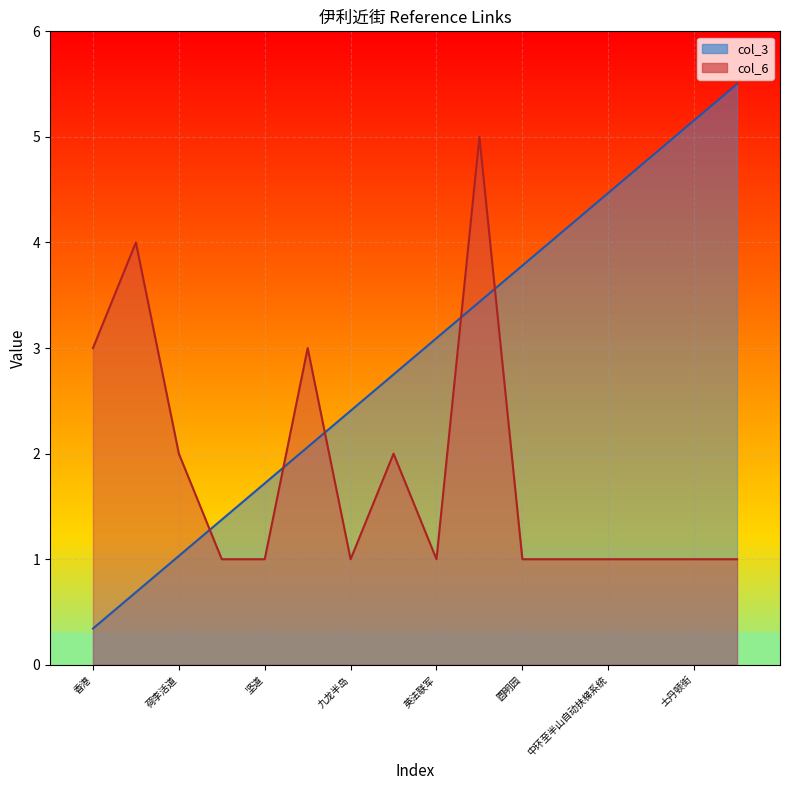

Rank the categories by col_6 value from lowest to highest.

半山区, 坚道, 九龙半岛, 英法联军, 圆明园, 苏豪区, 中环至半山自动扶梯系统, 卑利街, 士丹顿街, 南华早报, 荷李活道, 第二次鸦片战争, 香港, 北京条约, 中环, 北京